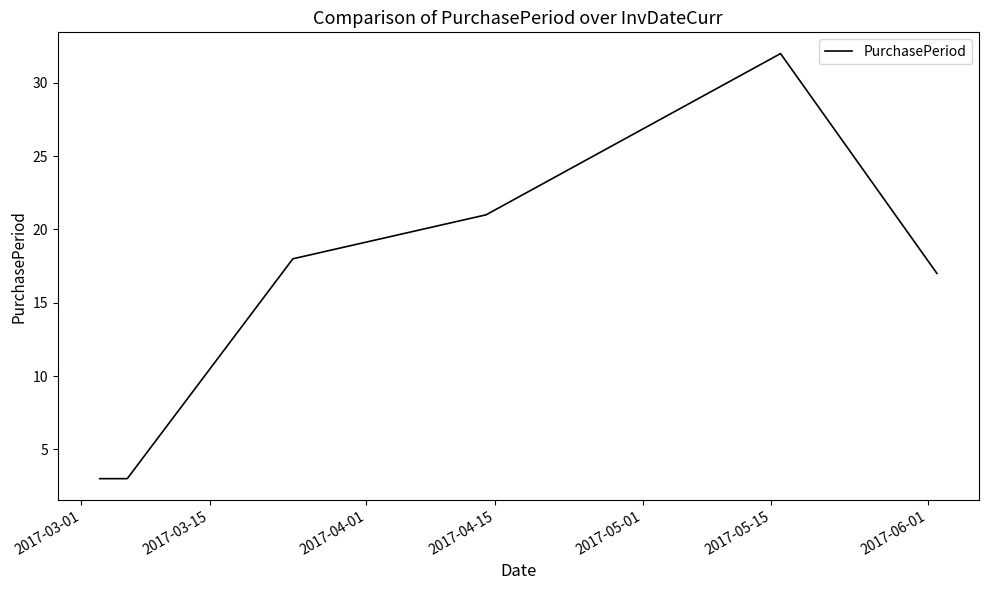

True or false: the data has more than 0 interior local peaks.

True